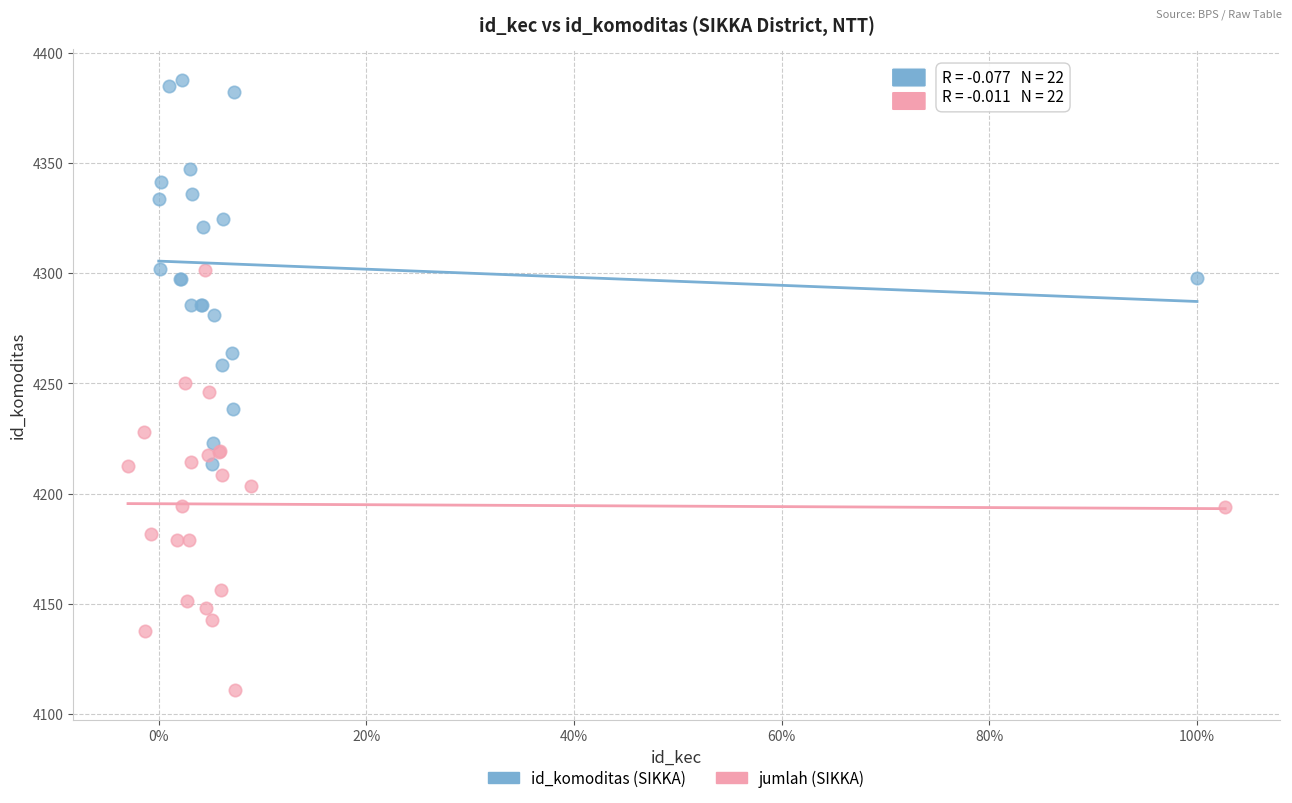

Which series reaches the maximum Y coordinate?

id_komoditas (SIKKA)